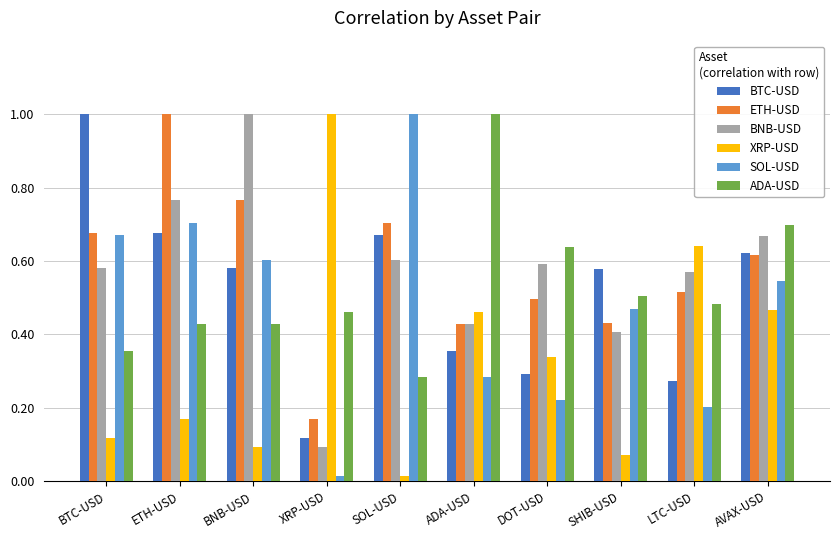

Which series has the largest total across all categories?

ETH-USD